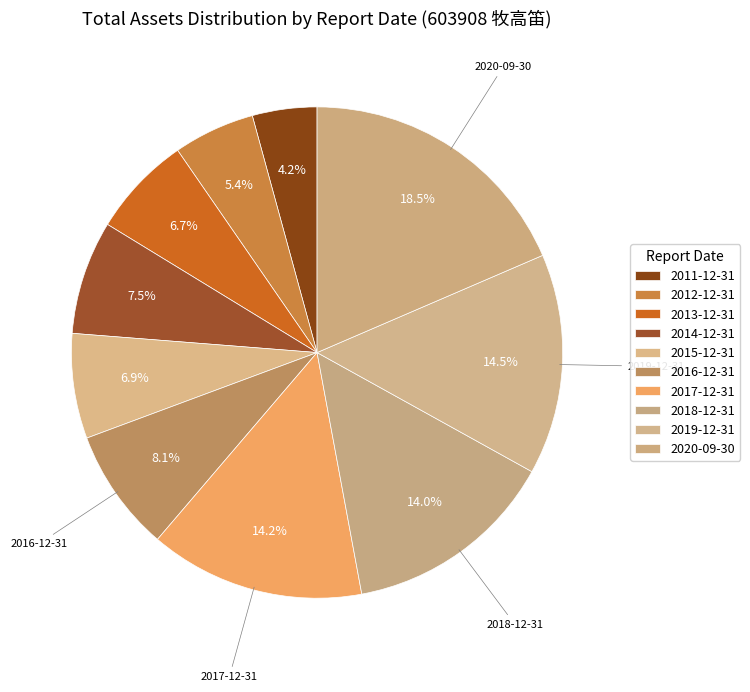

Which has a higher value, 2014-12-31 or 2016-12-31?

2016-12-31